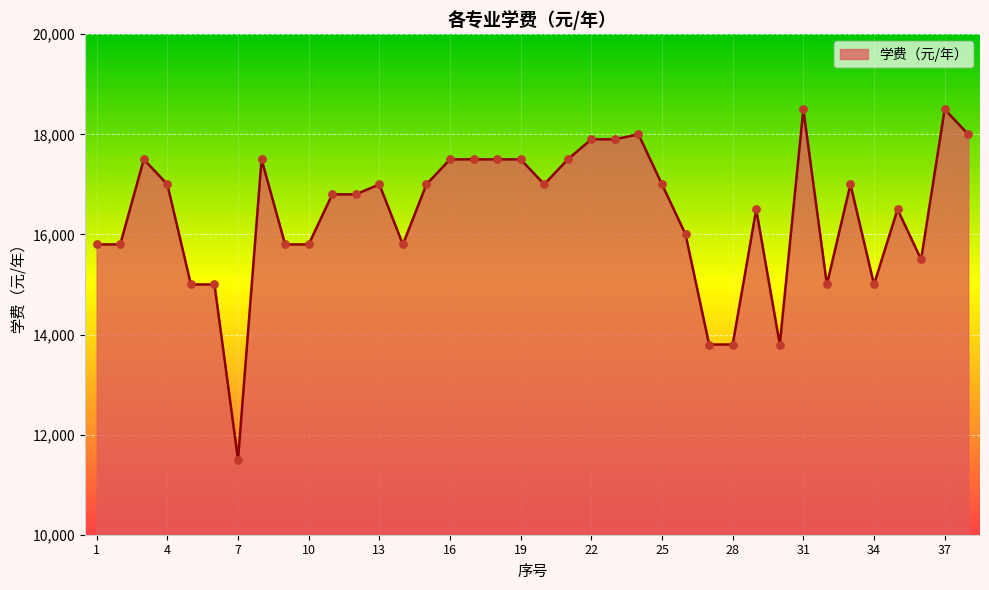

What is the difference between the maximum and minimum values?

7000